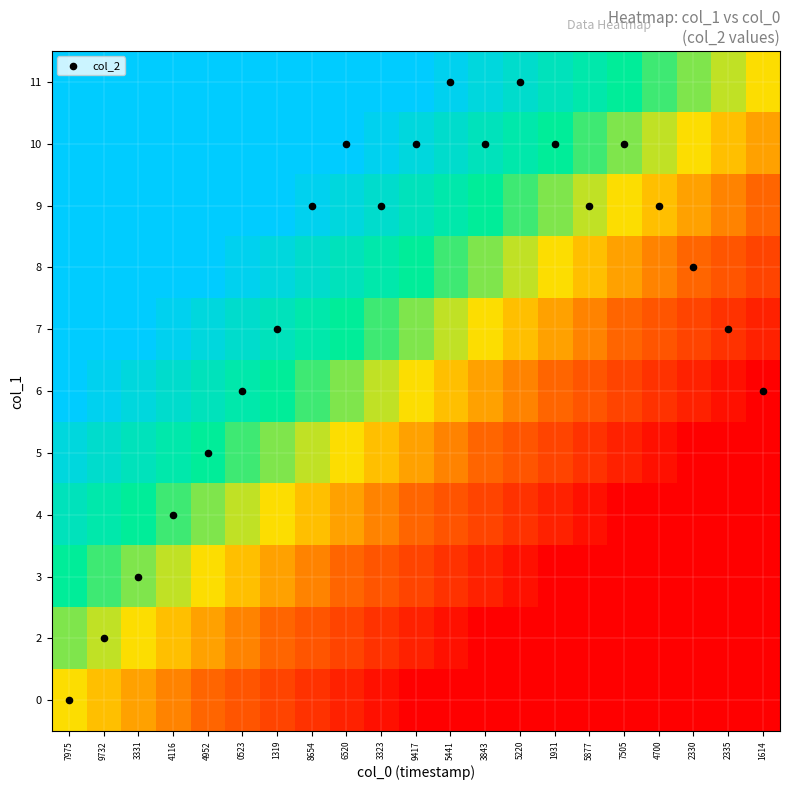

What is the total value across all series at 5441?

5.0